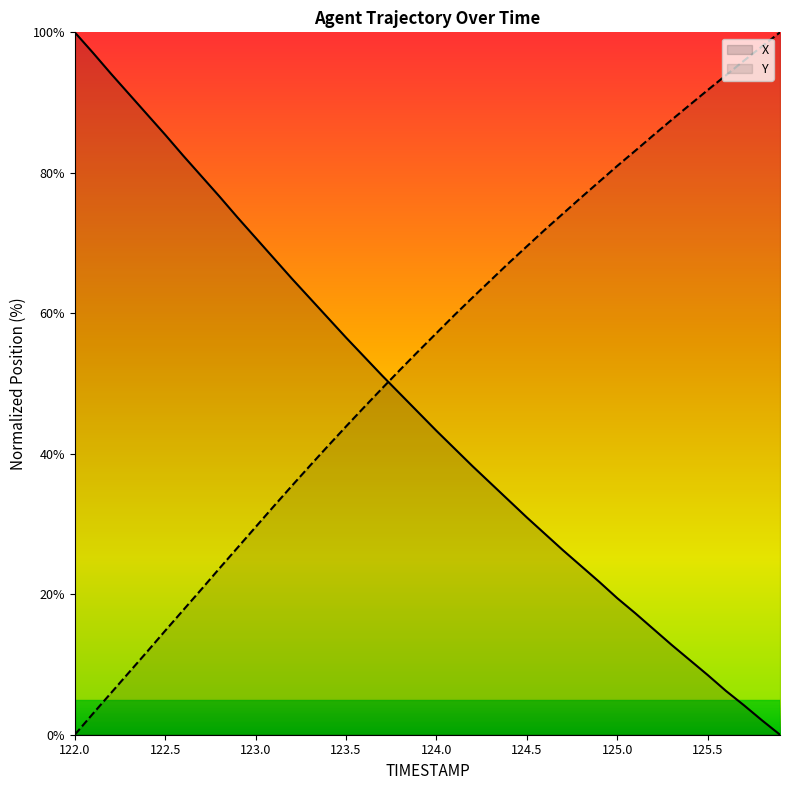

What is the average value of the X series?

46.7